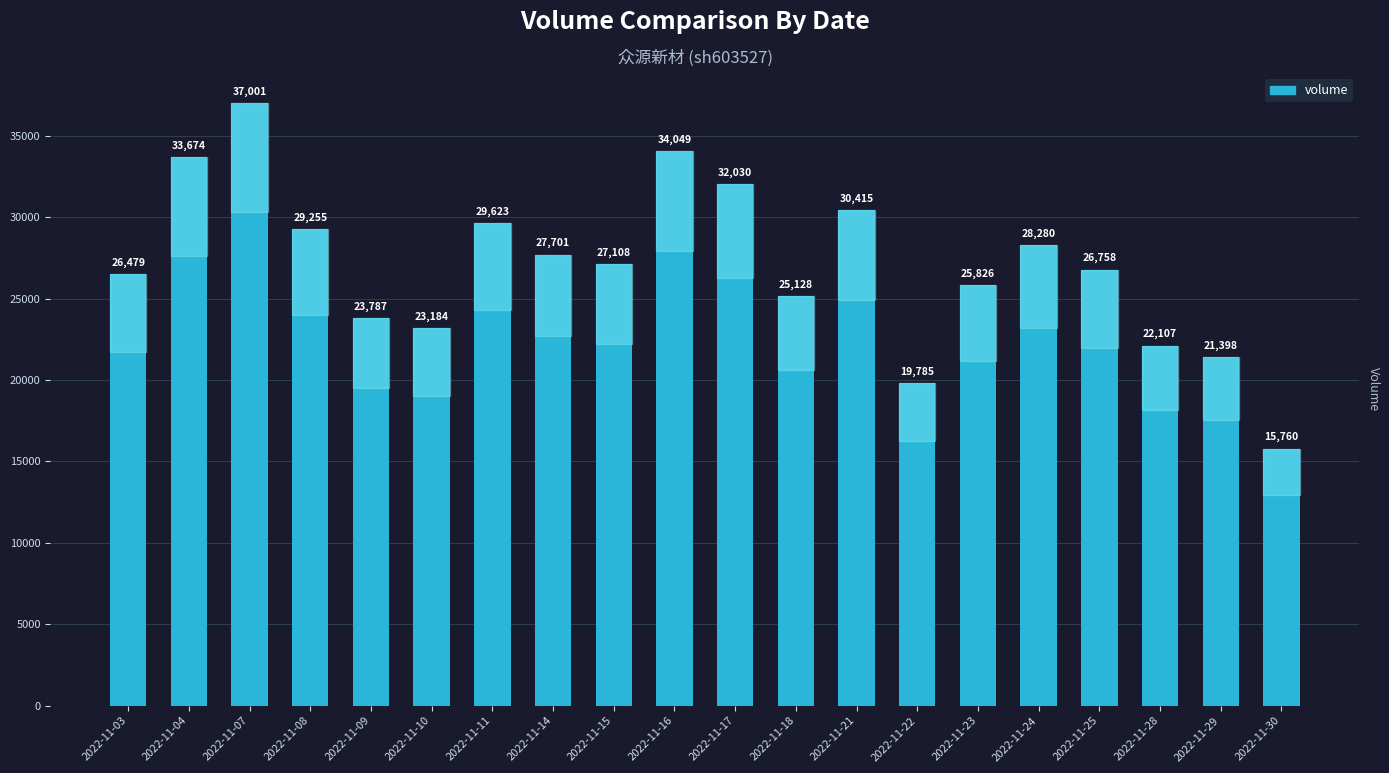

Reading left to right, transcribe all the data shown in this chart.

2022-11-03=26479	2022-11-04=33674	2022-11-07=37001	2022-11-08=29255	2022-11-09=23787	2022-11-10=23184	2022-11-11=29623	2022-11-14=27701	2022-11-15=27108	2022-11-16=34049	2022-11-17=32030	2022-11-18=25128	2022-11-21=30415	2022-11-22=19785	2022-11-23=25826	2022-11-24=28280	2022-11-25=26758	2022-11-28=22107	2022-11-29=21398	2022-11-30=15760